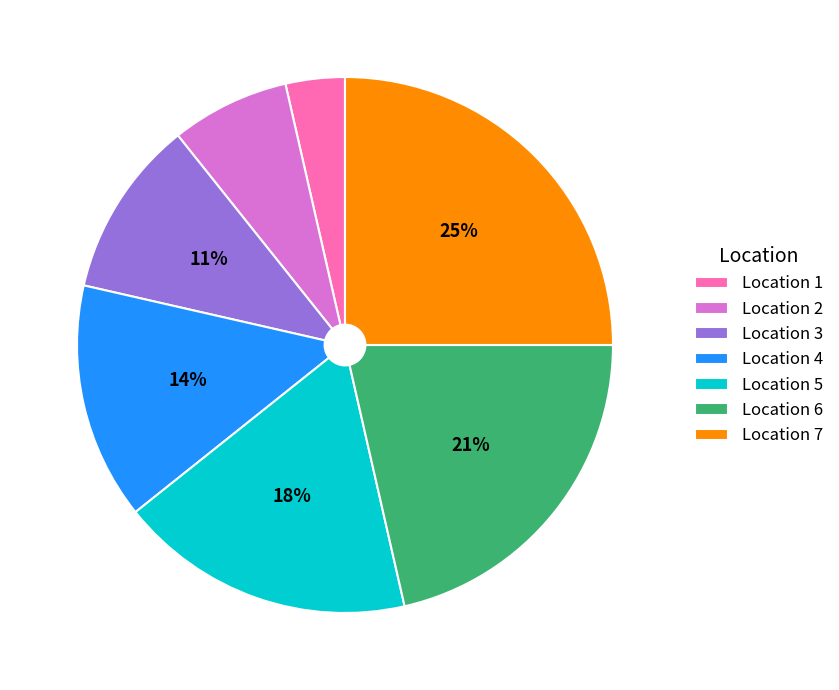

Is Location 3 the majority of the pie?

No